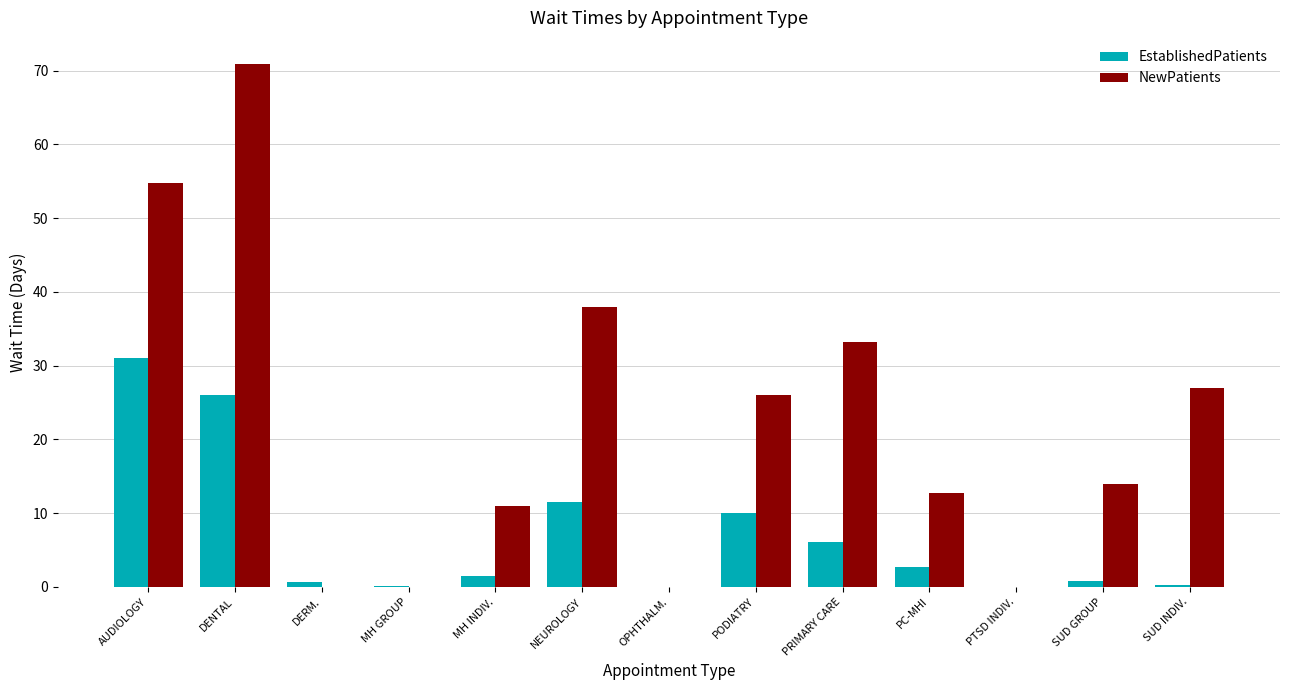

True or false: NewPatients has a value of 14.0 at SUD GROUP.

True